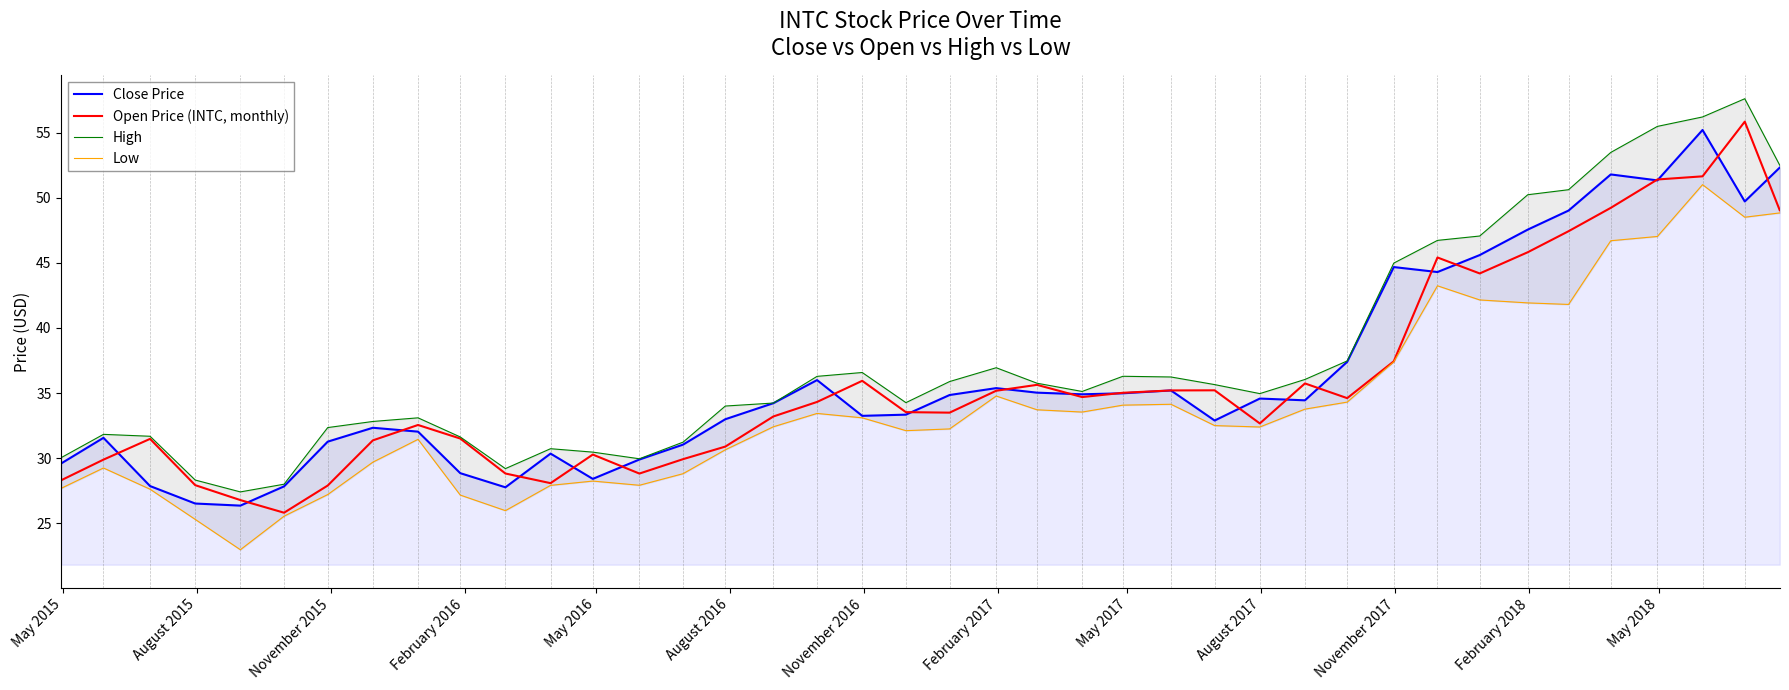

What is the average value of the Low series?

34.0